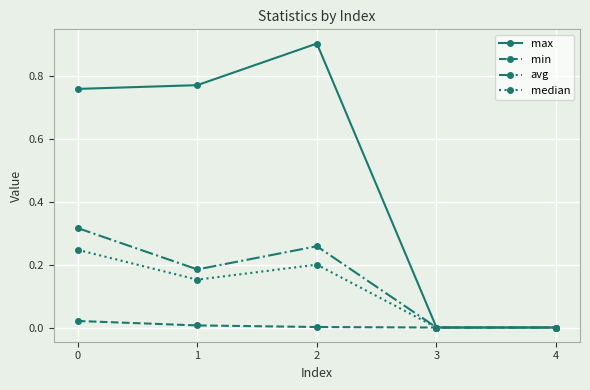

At which label does max reach its peak?

2